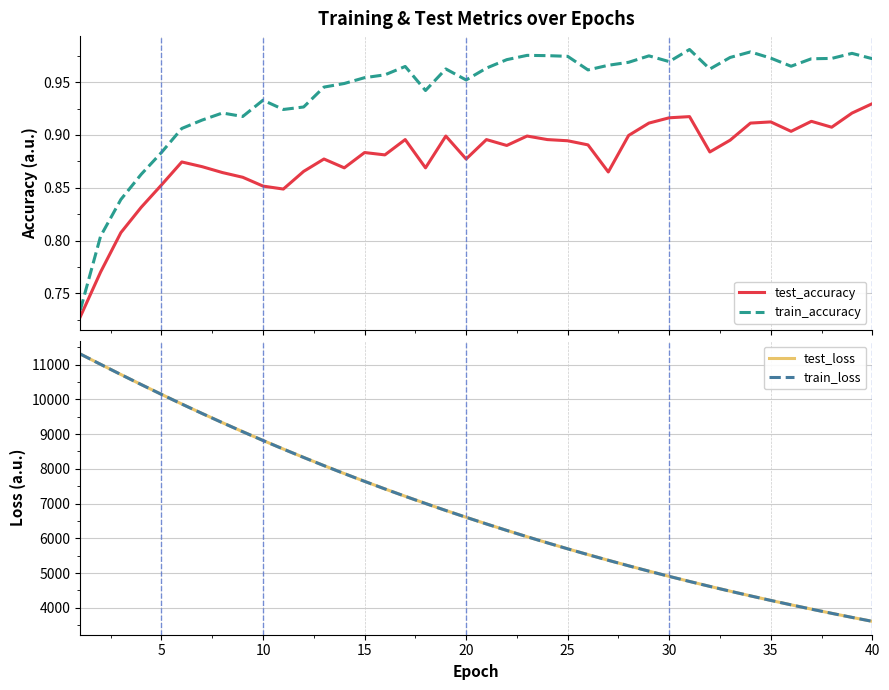

How many series are shown in this chart?

4